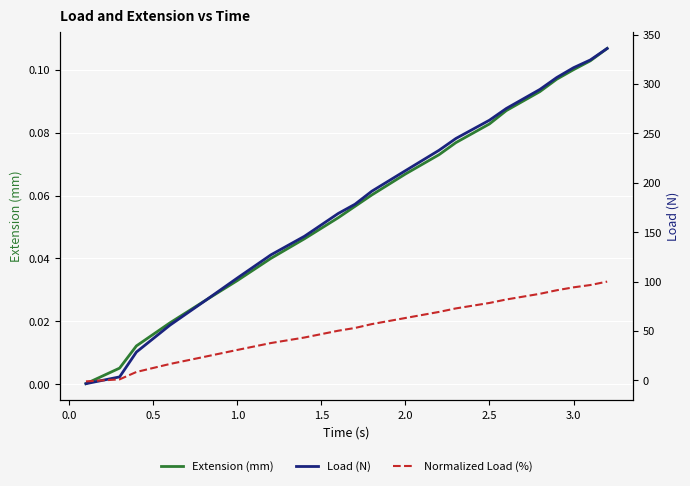

True or false: Normalized Load (%) and Extension (mm) cross at least once.

True